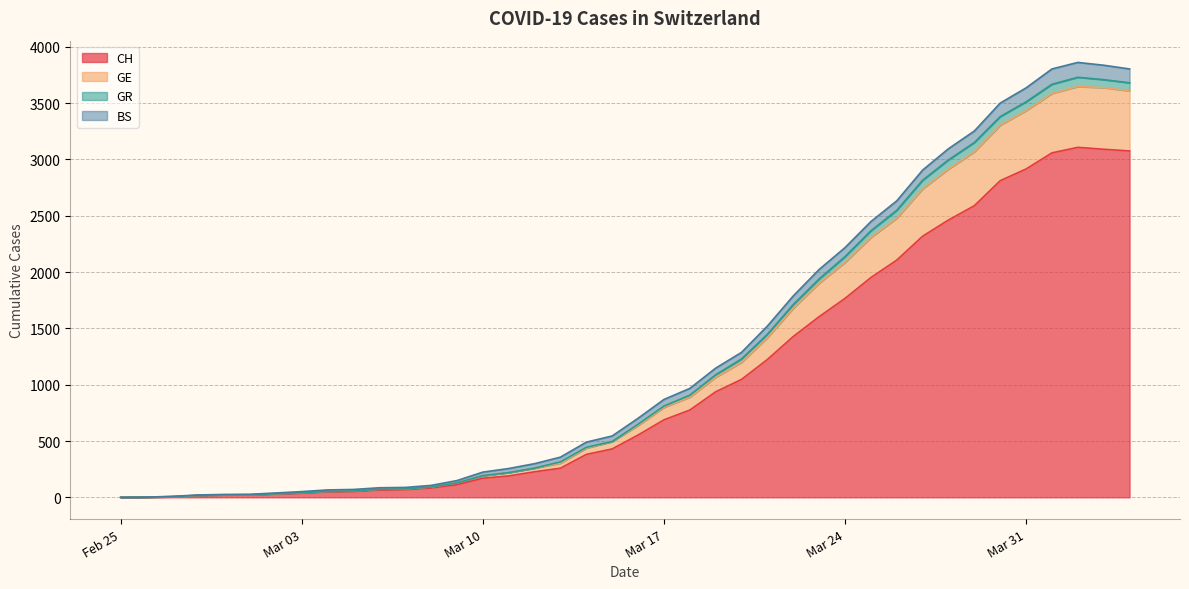

True or false: GR and GE intersect in this chart.

False